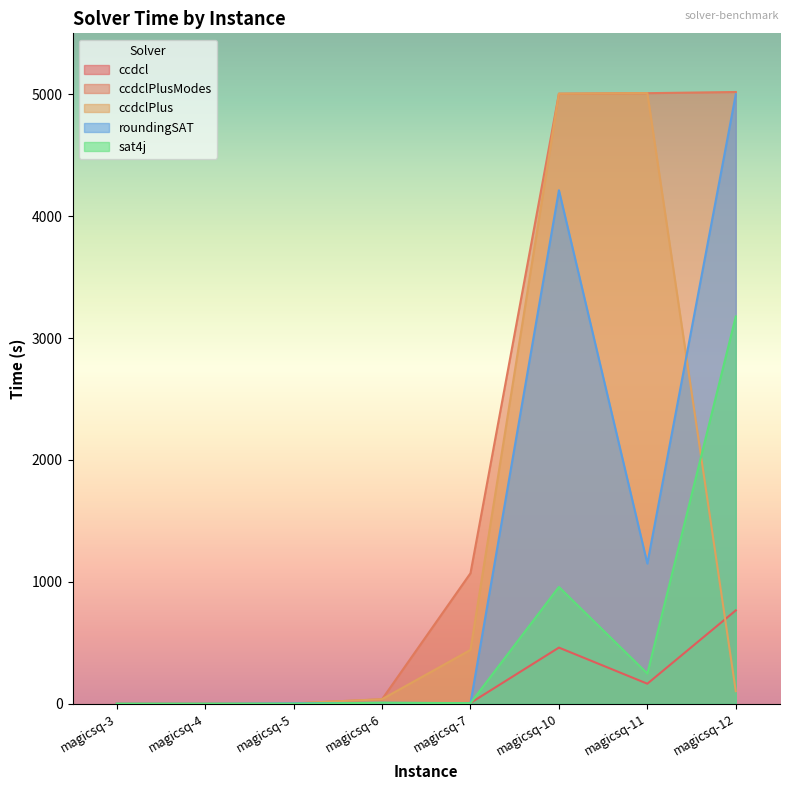

Is it true that ccdclPlusModes equals 5018.7 at magicsq-12?

True